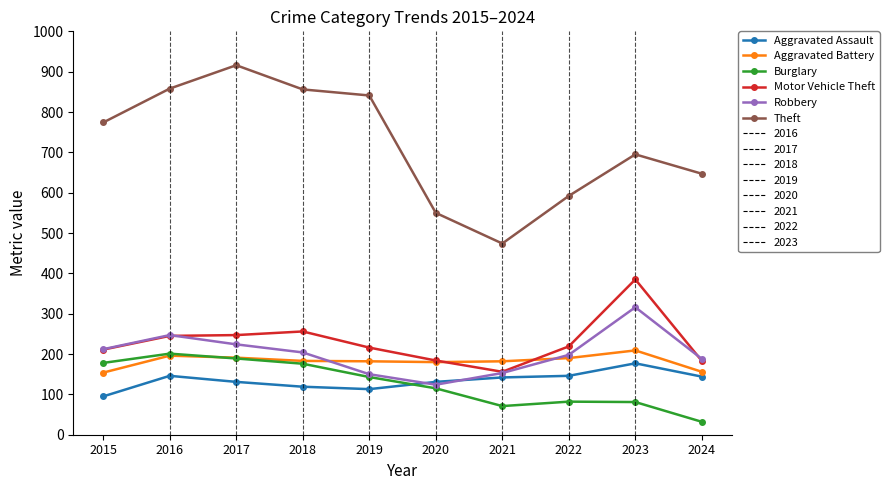

What is the sum of all Aggravated Battery values?

1823